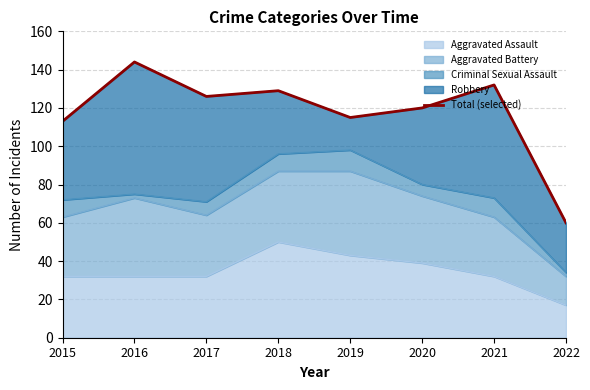

Reading right to left, what are all the values shown in this chart?

2022=60	2021=132	2020=120	2019=115	2018=129	2017=126	2016=144	2015=113